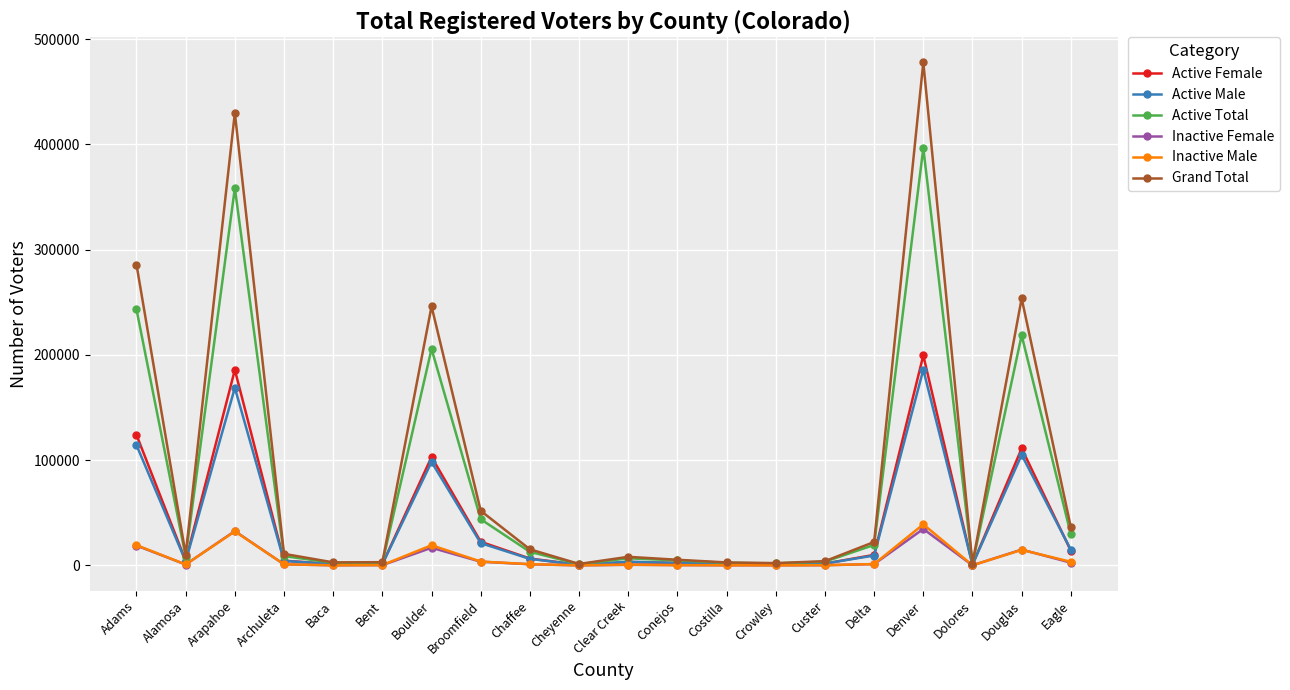

At which category does Inactive Female reach its first local valley?

Alamosa